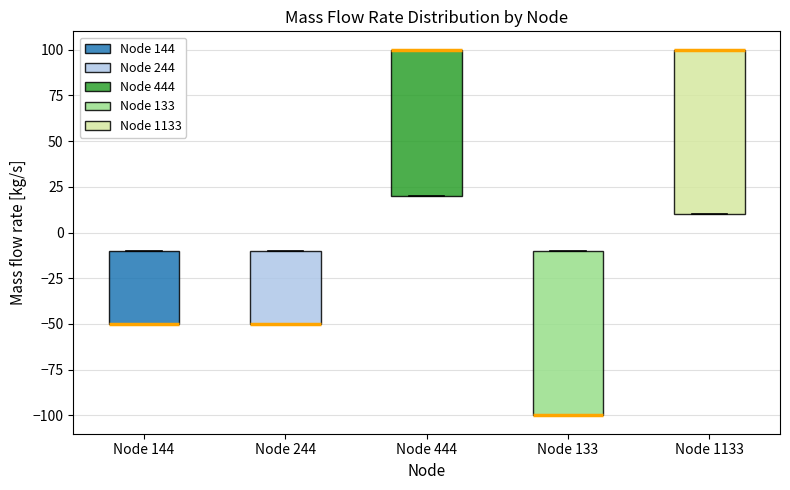

Reading left to right, read every box against the y-axis: the position of its median line, the range the box covers, and the ends of its whiskers. The values are not printed on the chart, so give them approximately, as read against the axis.

Node 144: median -50 (drawn on the box's lower edge), box -50 to -10, whiskers -50 to -10
Node 244: median -50 (drawn on the box's lower edge), box -50 to -10, whiskers -50 to -10
Node 444: median 100 (drawn on the box's upper edge), box 20 to 100, whiskers 20 to 100
Node 133: median -100 (drawn on the box's lower edge), box -100 to -10, whiskers -100 to -10
Node 1133: median 100 (drawn on the box's upper edge), box 10 to 100, whiskers 10 to 100